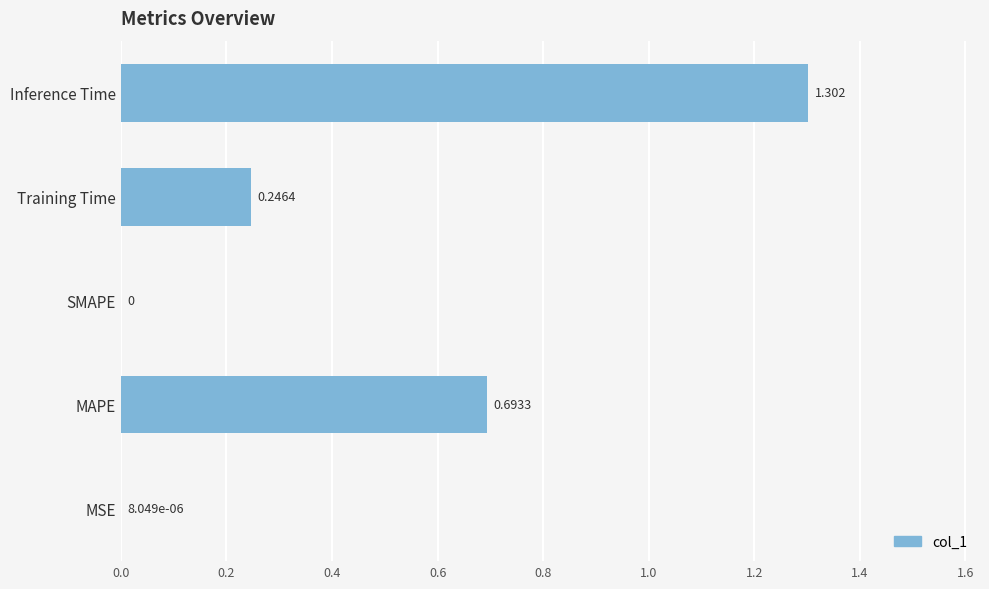

Are the bars horizontal?

Yes